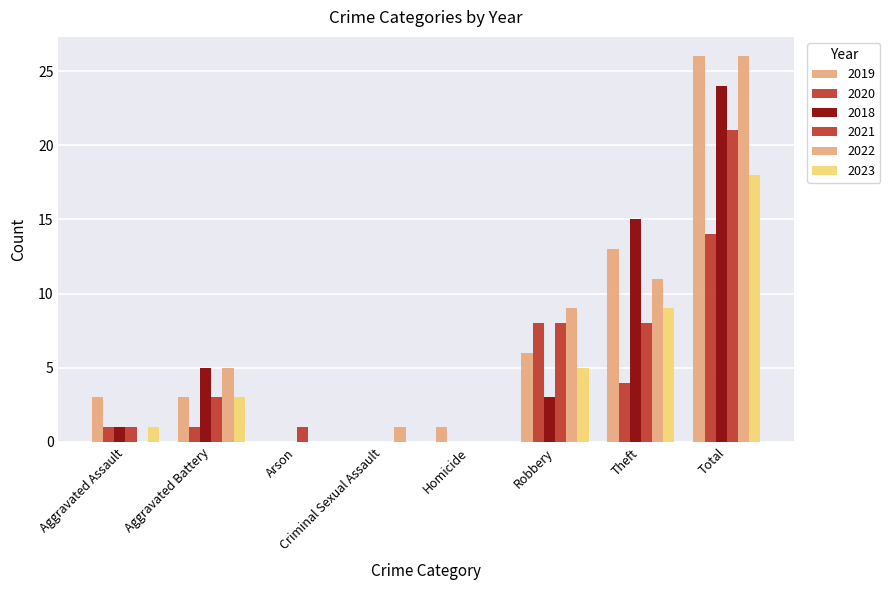

At which category is the sum across all series the highest?

Total